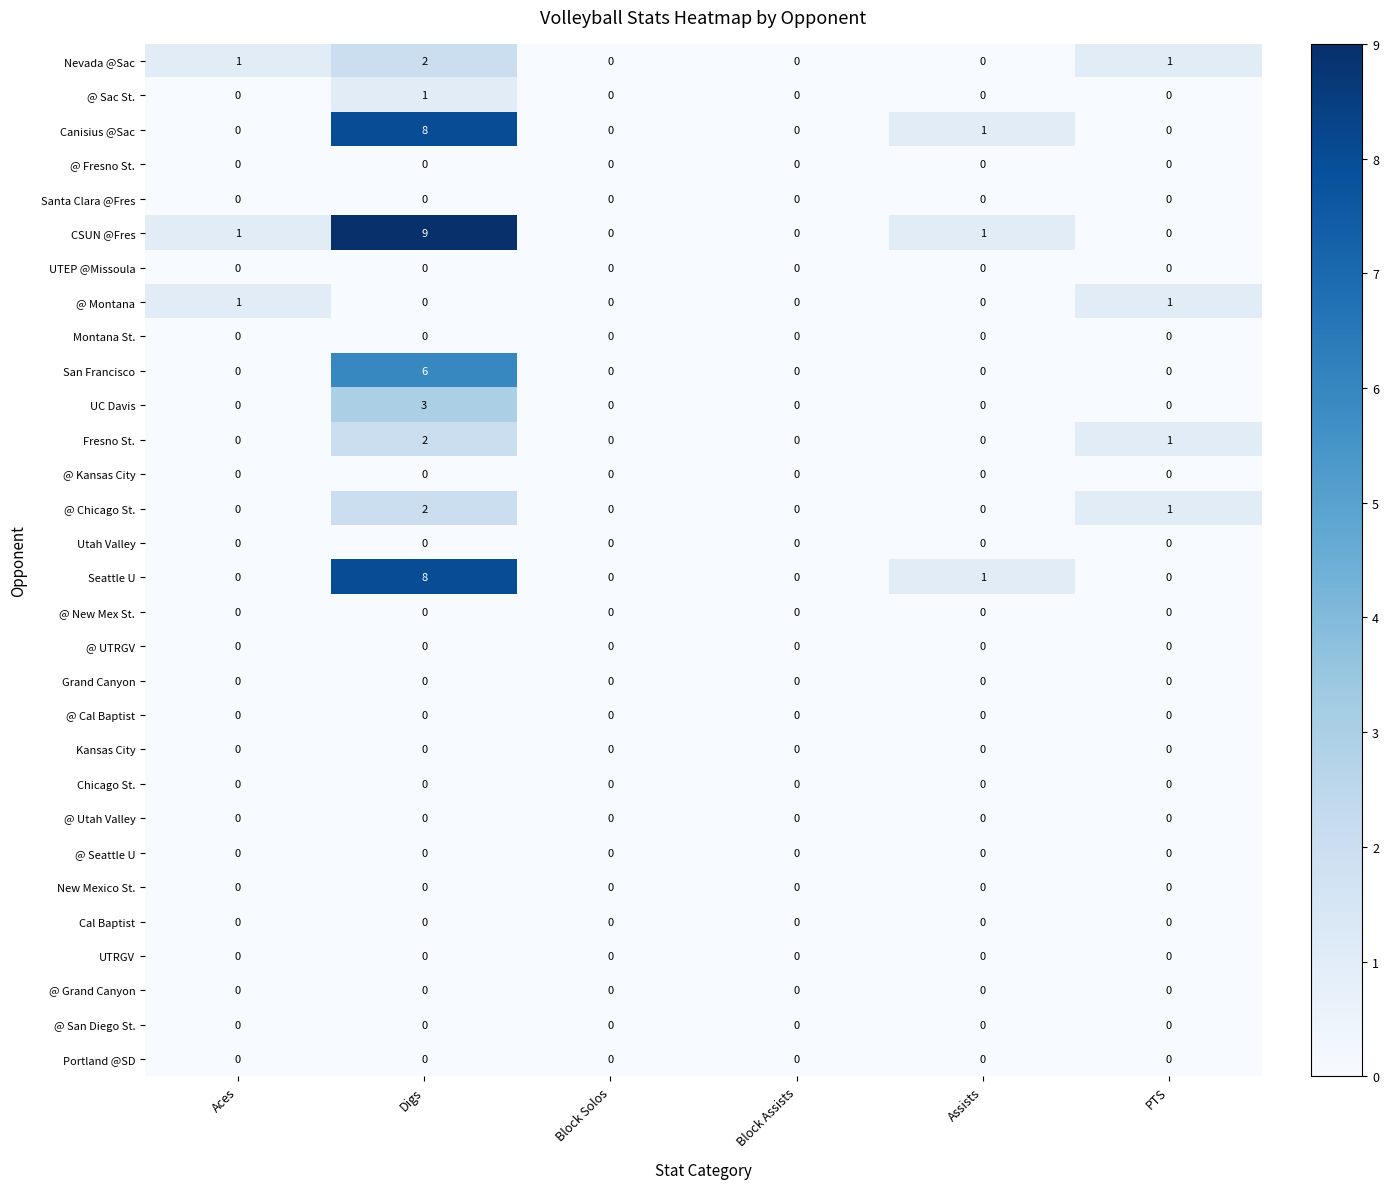

The @ San Diego St. series shows 0 at PTS. True or false?

True